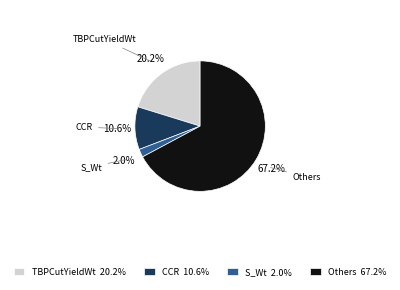

Which slice is the largest?

Others